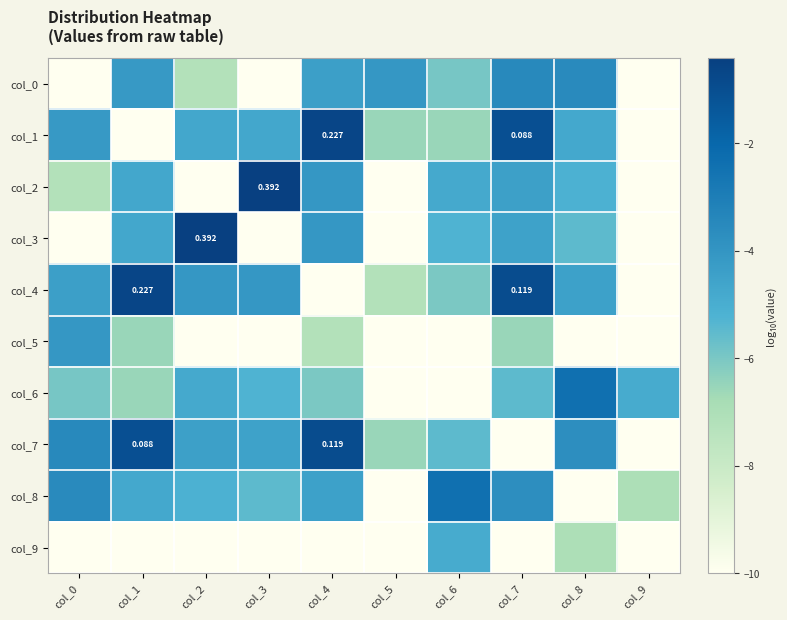

What value does the col_2 series have at col_4?

-4.1